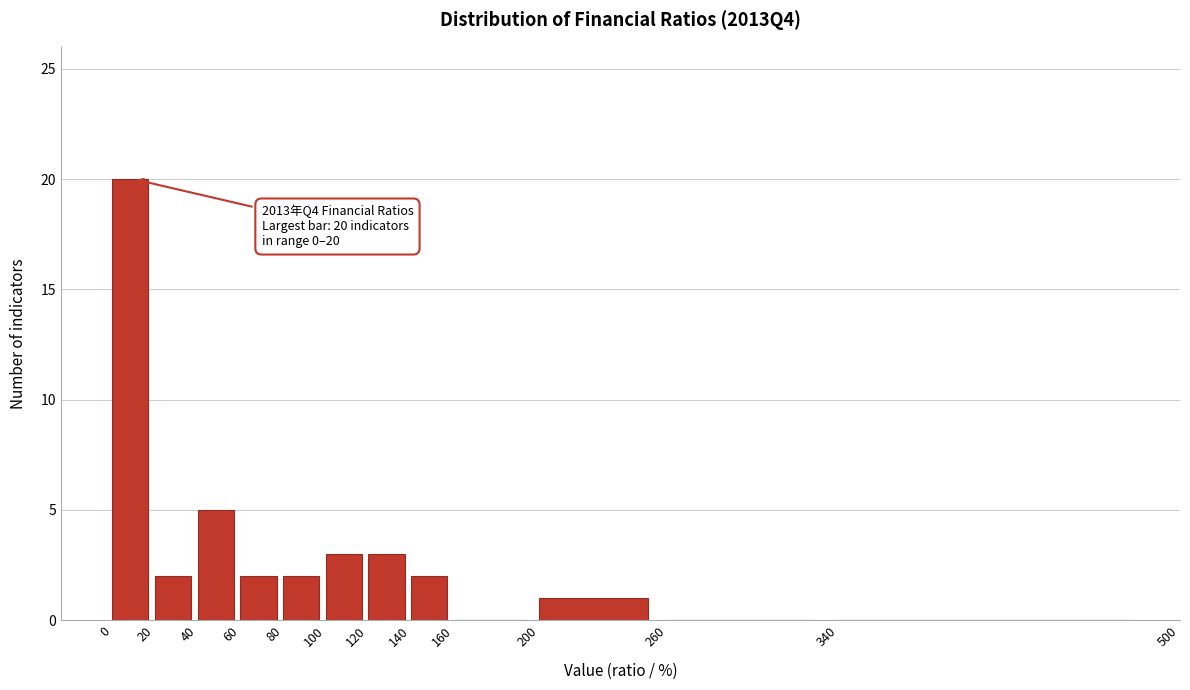

Which range on the x-axis has the tallest bar?

0 to 20